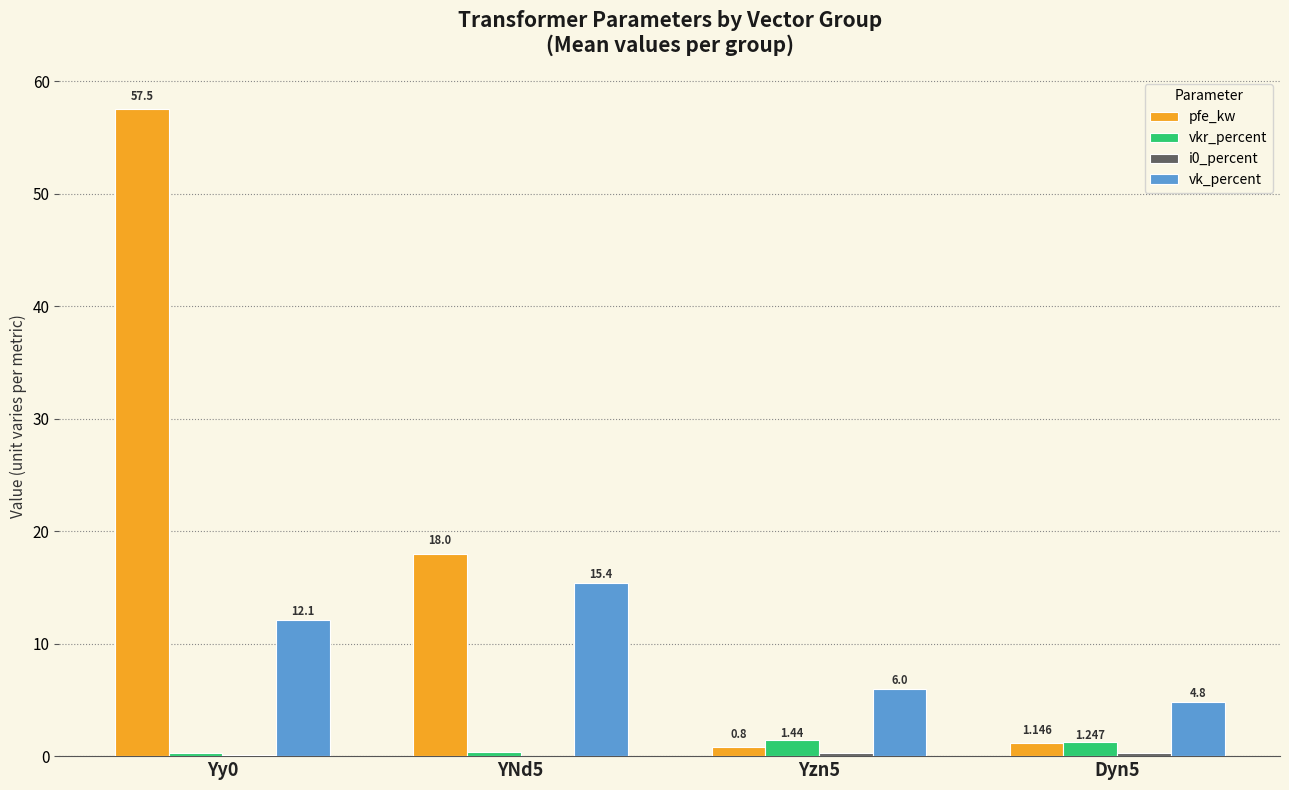

Which series has the largest range (max minus min)?

pfe_kw